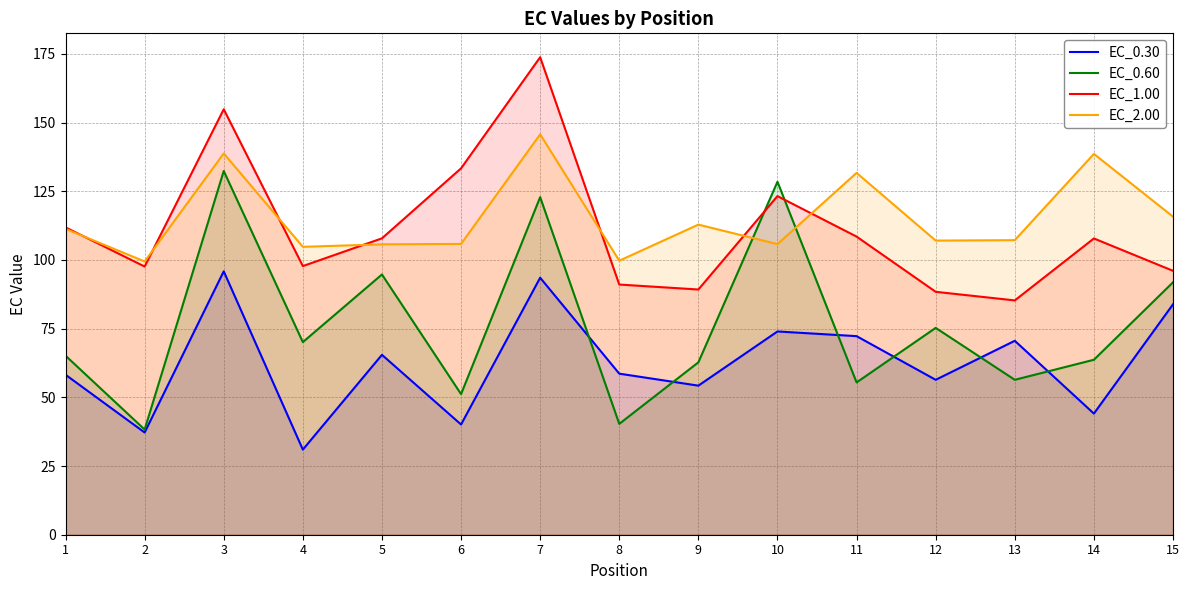

At how many categories does at least one series exceed 104?

13